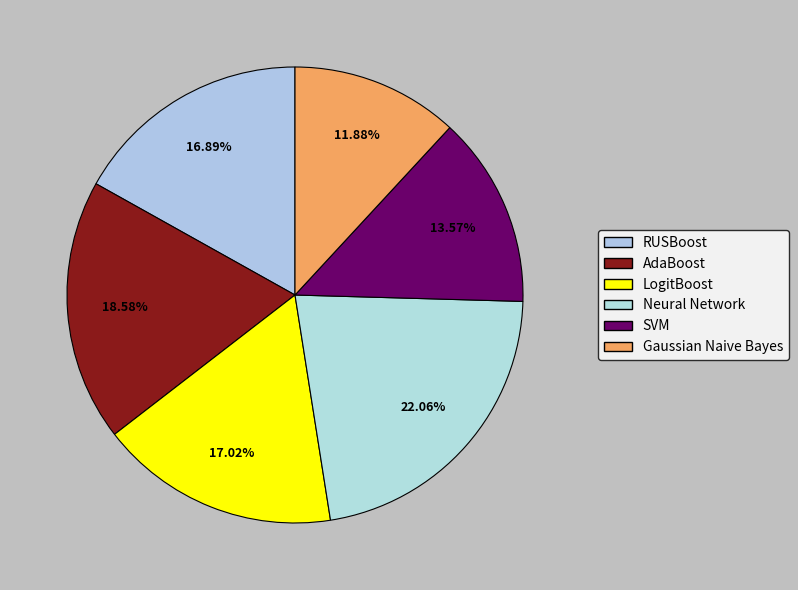

To the nearest percent, what is the difference between the largest and smallest slice percentages?

10%